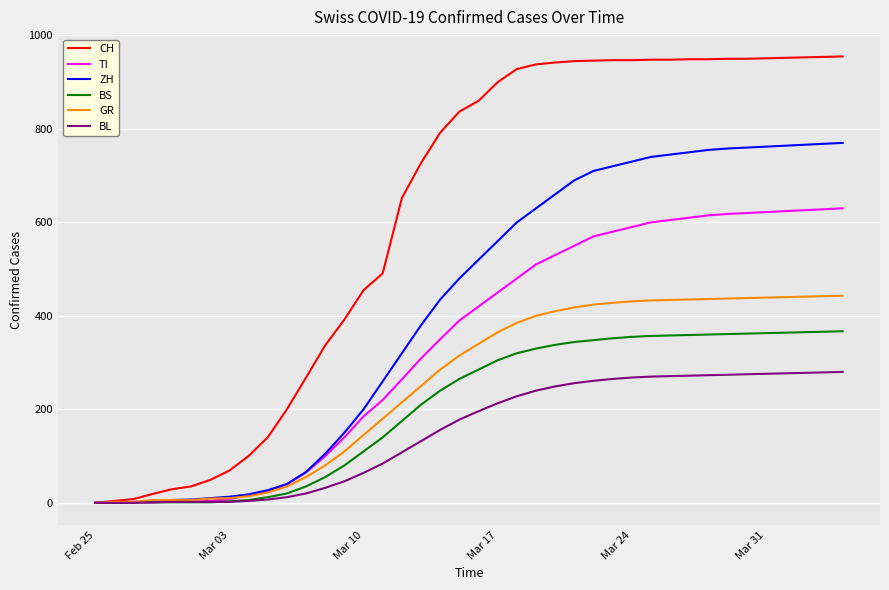

What is the difference between the maximum and minimum values in the CH series?

955